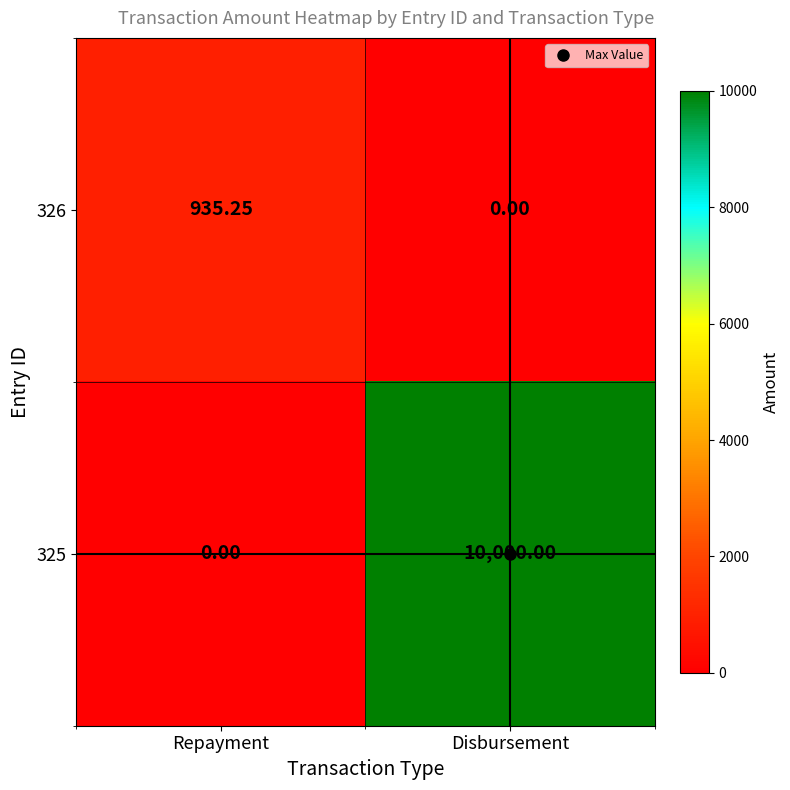

Count the number of data series in this chart.

2